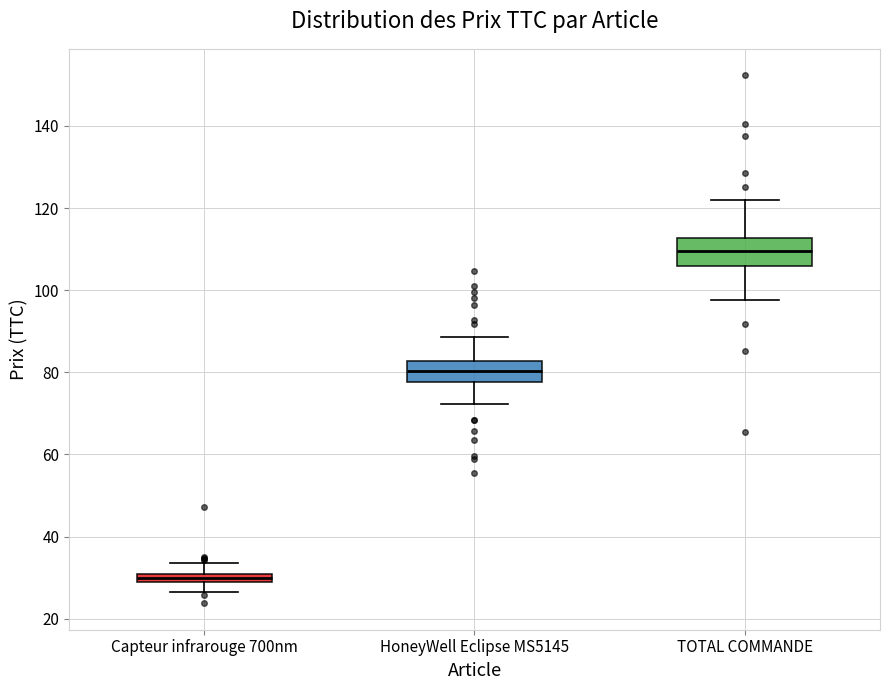

Where is the upper edge of the box for Capteur infrarouge 700nm on the y-axis? The values are not printed on the chart, so give them approximately, as read against the axis.

30